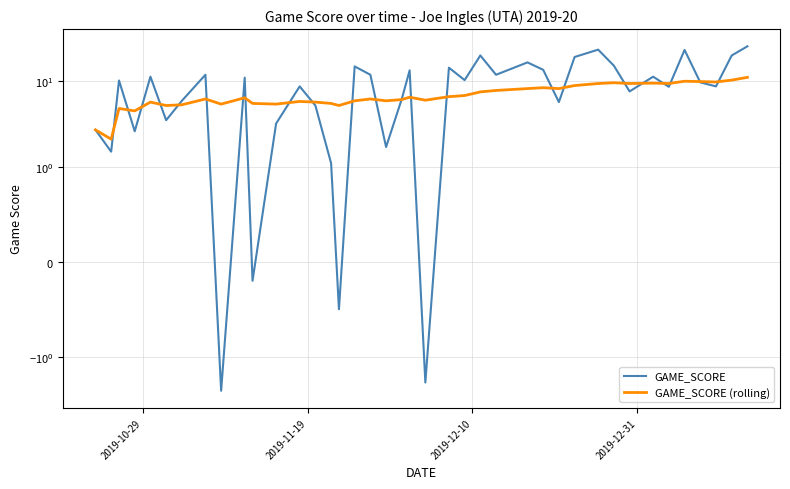

Reading left to right, transcribe all the data shown in this chart.

GAME_SCORE: 2.7	1.5	10.2	2.6	11.3	3.5	5.9	11.9	-2.5	11.0	-0.2	3.2	8.7	5.2	1.1	-0.5	14.9	11.9	1.7	6.2	13.4	-2.0	14.4	10.3	20.0	11.9	16.6	13.6	5.7	19.2	23.4	15.2	7.6	11.3	8.6	23.2	9.7	8.7	20.0	25.6
GAME_SCORE (rolling): 2.7	2.1	4.8	4.5	5.7	5.2	5.3	6.2	5.4	6.4	5.5	5.4	5.8	5.7	5.5	5.2	5.9	6.2	5.9	6.1	6.5	6.0	6.6	6.8	7.5	7.8	8.2	8.4	8.2	8.9	9.4	9.6	9.4	9.5	9.4	10.0	9.9	9.8	10.3	11.1